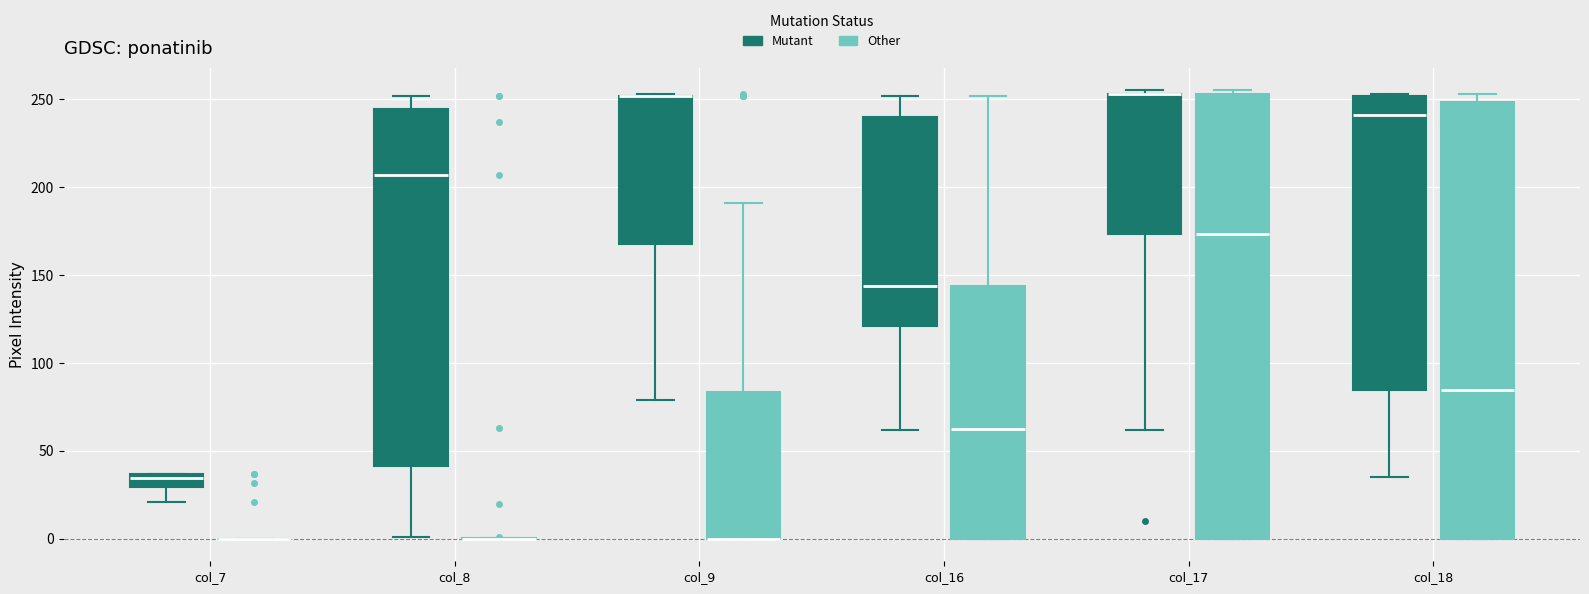

Reading left to right, read every box against the y-axis: the position of its median line, the range the box covers, and the ends of its whiskers. The values are not printed on the chart, so give them approximately, as read against the axis.

col_7 (Mutant): median 35 (just below the box's upper edge), box 30 to 35, whiskers 20 to 35
col_7 (Other): box collapsed to a line at 0, whiskers 0 to 0
col_8 (Mutant): median 205, box 40 to 245, whiskers 0 to 250
col_8 (Other): box collapsed to a line at 0, whiskers 0 to 0
col_9 (Mutant): median 250 (drawn on the box's upper edge), box 170 to 250, whiskers 80 to 255
col_9 (Other): median 0 (drawn on the box's lower edge), box 0 to 85, whiskers 0 to 190
col_16 (Mutant): median 145, box 120 to 240, whiskers 60 to 250
col_16 (Other): median 65, box 0 to 145, whiskers 0 to 250
col_17 (Mutant): median 255 (drawn on the box's upper edge), box 175 to 255, whiskers 60 to 255 (just above the box's upper edge)
col_17 (Other): median 175, box 0 to 255, whiskers 0 to 255 (just above the box's upper edge)
col_18 (Mutant): median 240, box 85 to 250, whiskers 35 to 255
col_18 (Other): median 85, box 0 to 250, whiskers 0 to 255